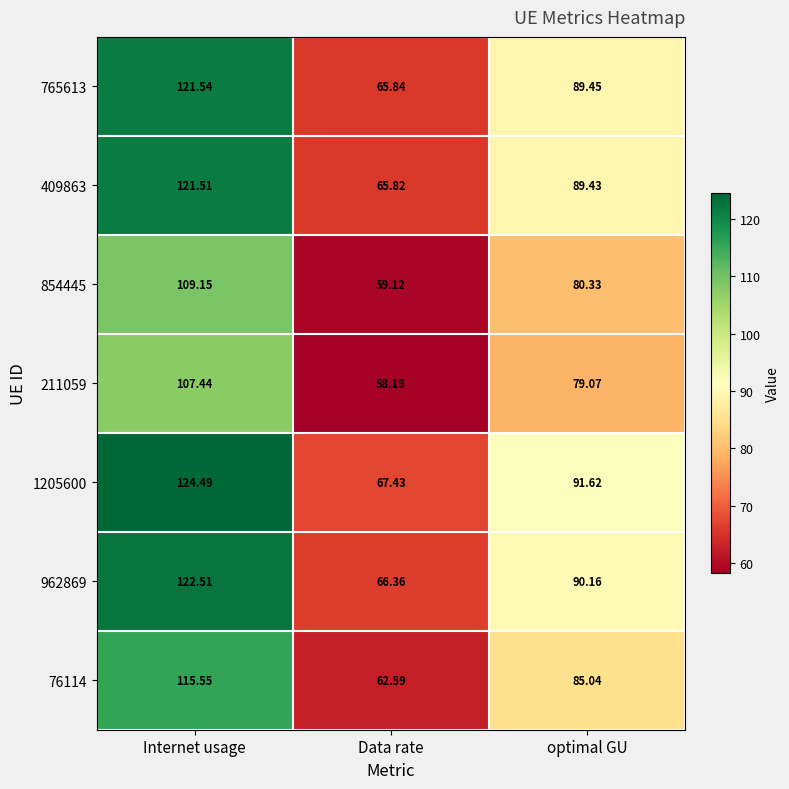

Which category has the highest value in the 76114 series?

Internet usage